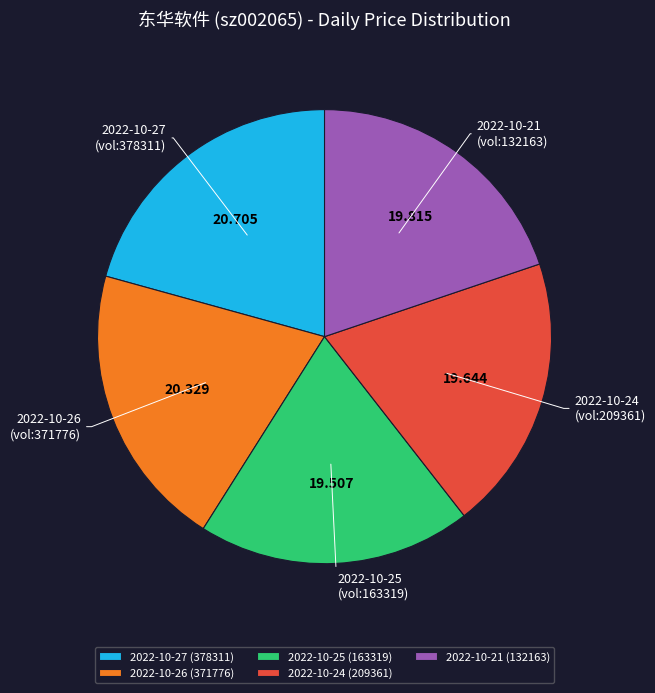

Do 2022-10-24 (209361) and 2022-10-26 (371776) together represent more than half of the pie?

No